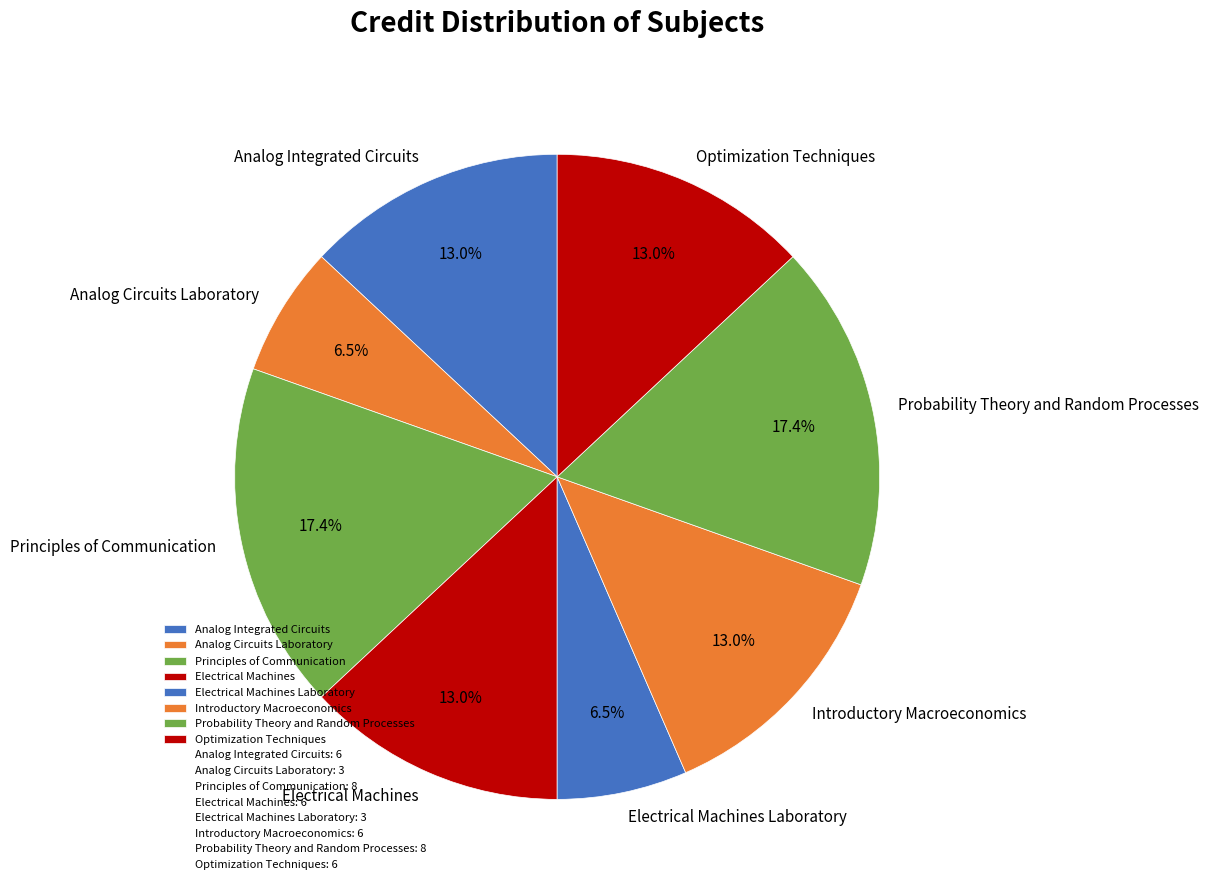

Is Introductory Macroeconomics the majority of the pie?

No